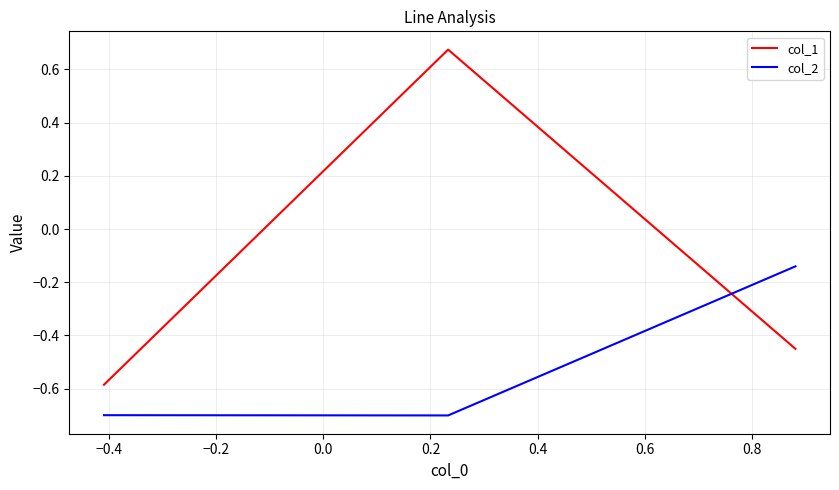

What is the sum of all col_1 values?

-0.4